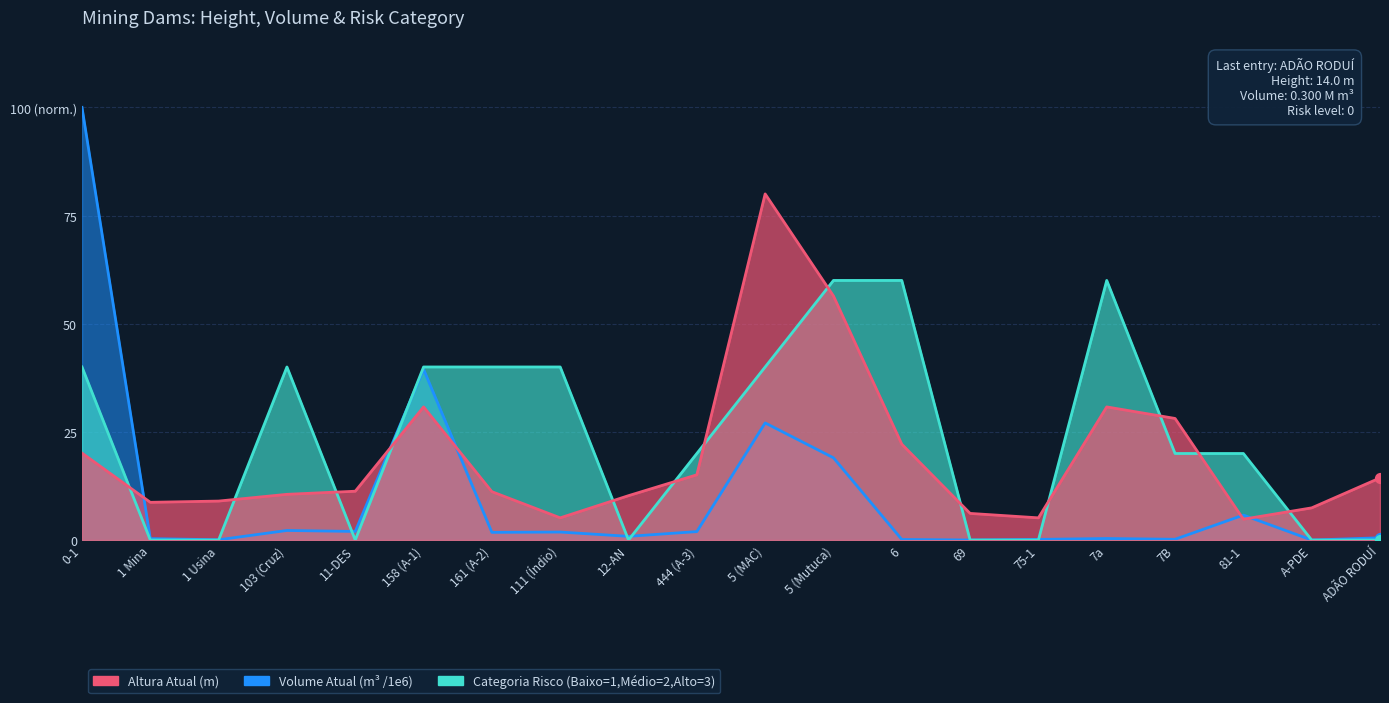

At how many categories does at least one series exceed 68?

2